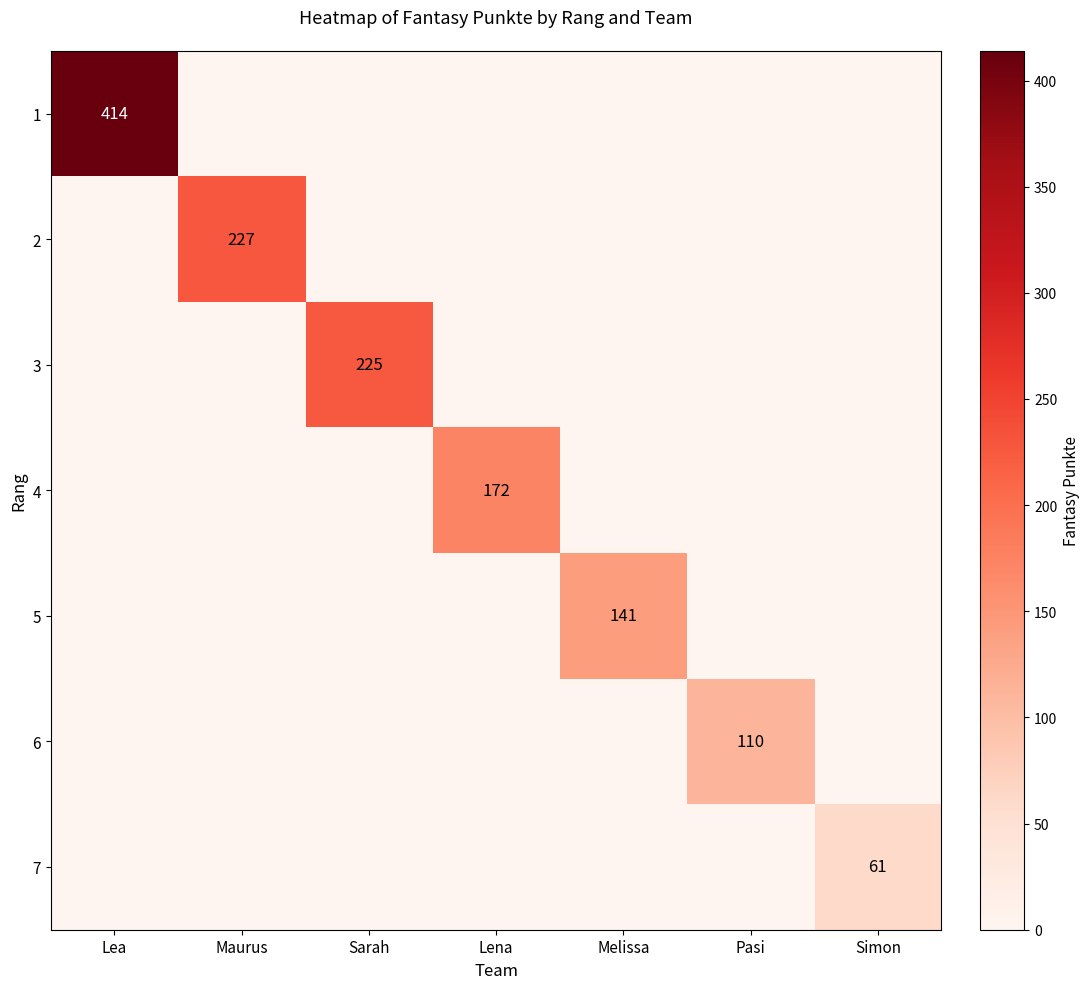

Is it true that 7 equals 0 at Lena?

True